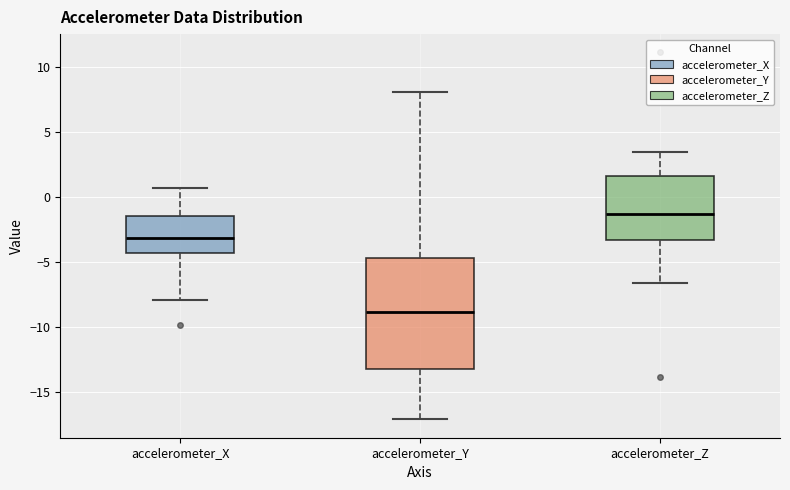

Comparing the boxes themselves (not the whiskers), which one is the tallest?

accelerometer_Y